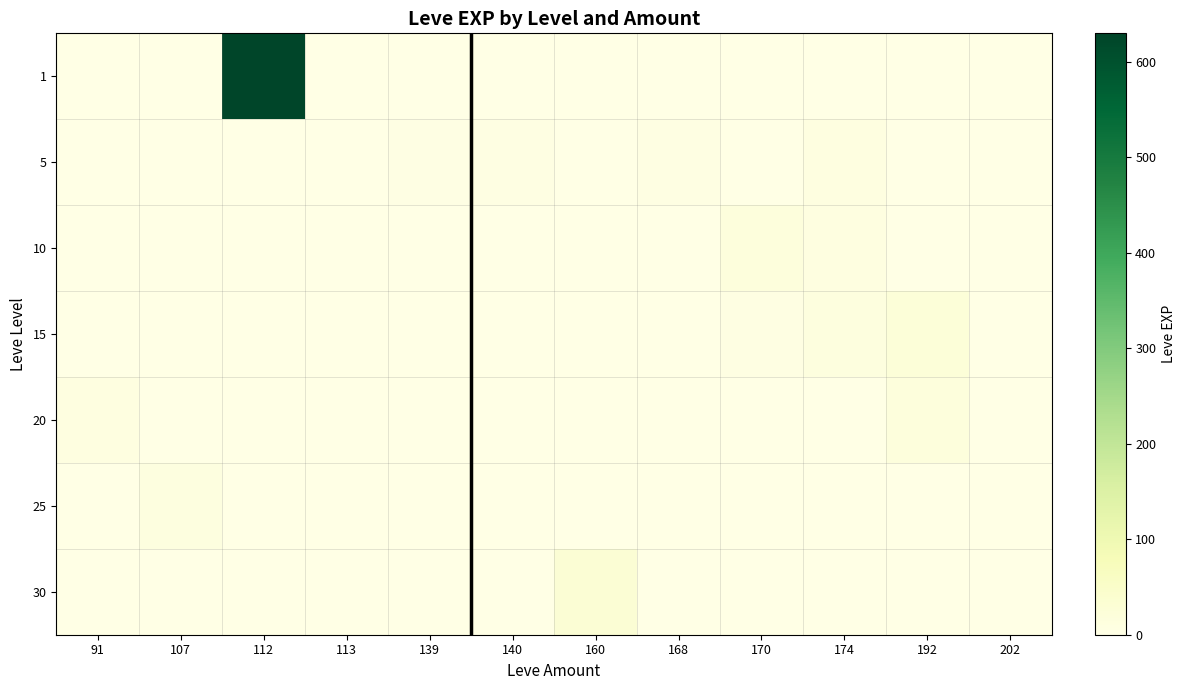

Count the number of categories in the chart.

12